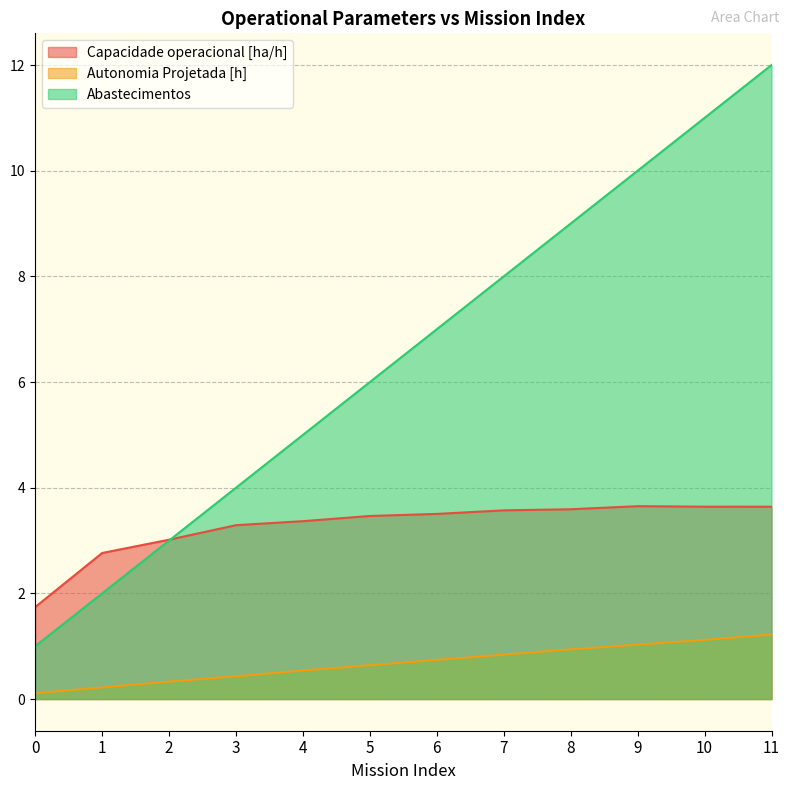

Reading left to right, list all the values displayed in this chart.

Capacidade operacional [ha/h]: 1.7	2.8	3.0	3.3	3.4	3.5	3.5	3.6	3.6	3.7	3.6	3.6
Autonomia Projetada [h]: 0.1	0.2	0.3	0.4	0.5	0.6	0.7	0.8	0.9	1.0	1.1	1.2
Abastecimentos: 1.0	2.0	3.0	4.0	5.0	6.0	7.0	8.0	9.0	10.0	11.0	12.0